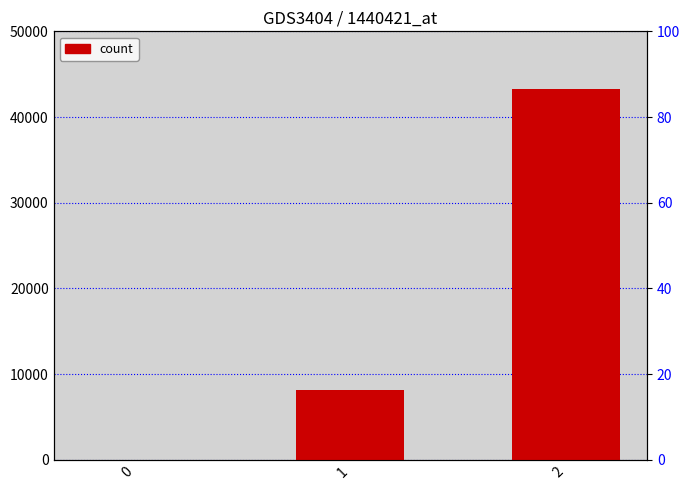

Reading right to left, transcribe all the data shown in this chart.

2=43248	1=8160	0=0